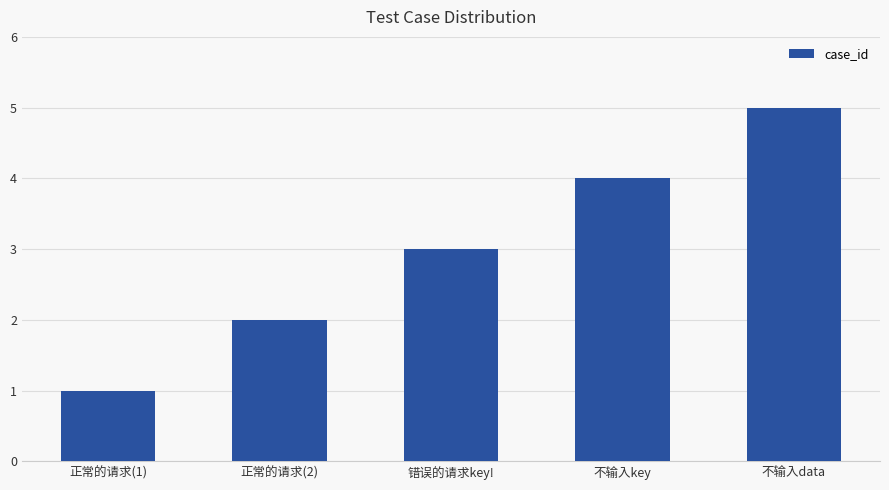

How many categories are shown in the chart?

5